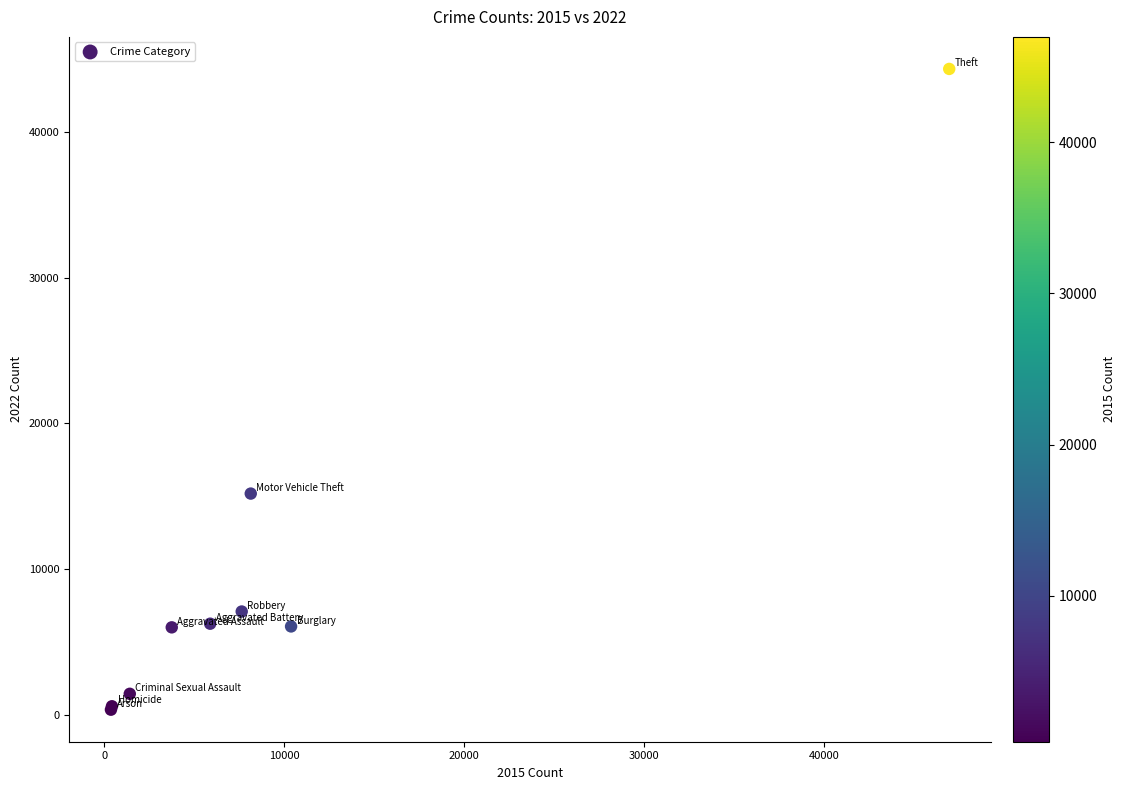

What Y value in the scatter plot is closest to 22341?

15183